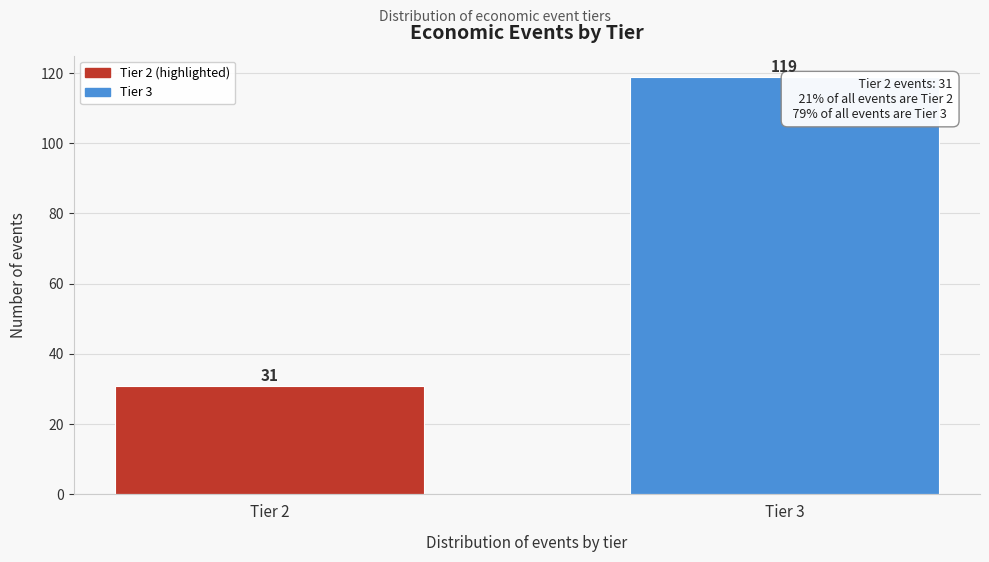

Reading left to right, transcribe all the data shown in this chart.

31	119